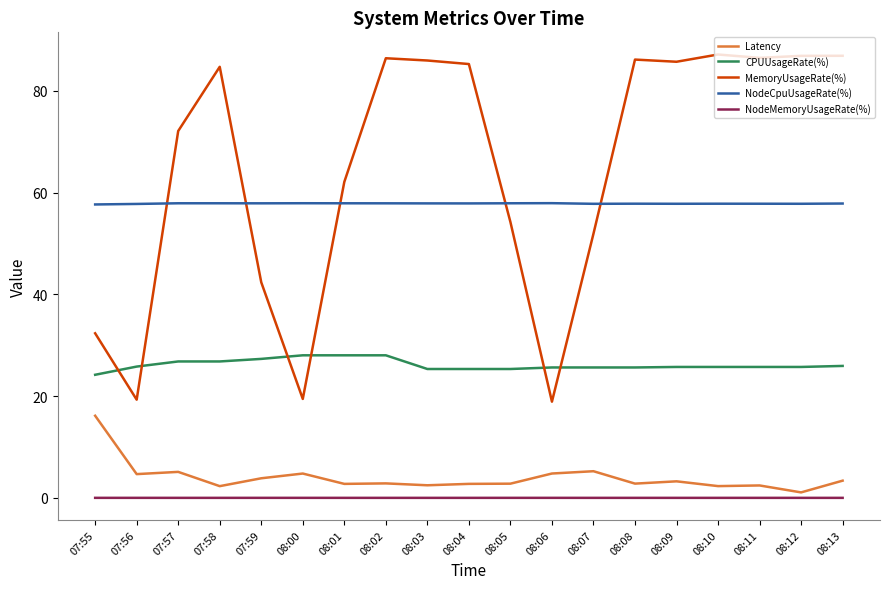

What is the difference between the maximum and minimum values in the MemoryUsageRate(%) series?

68.2